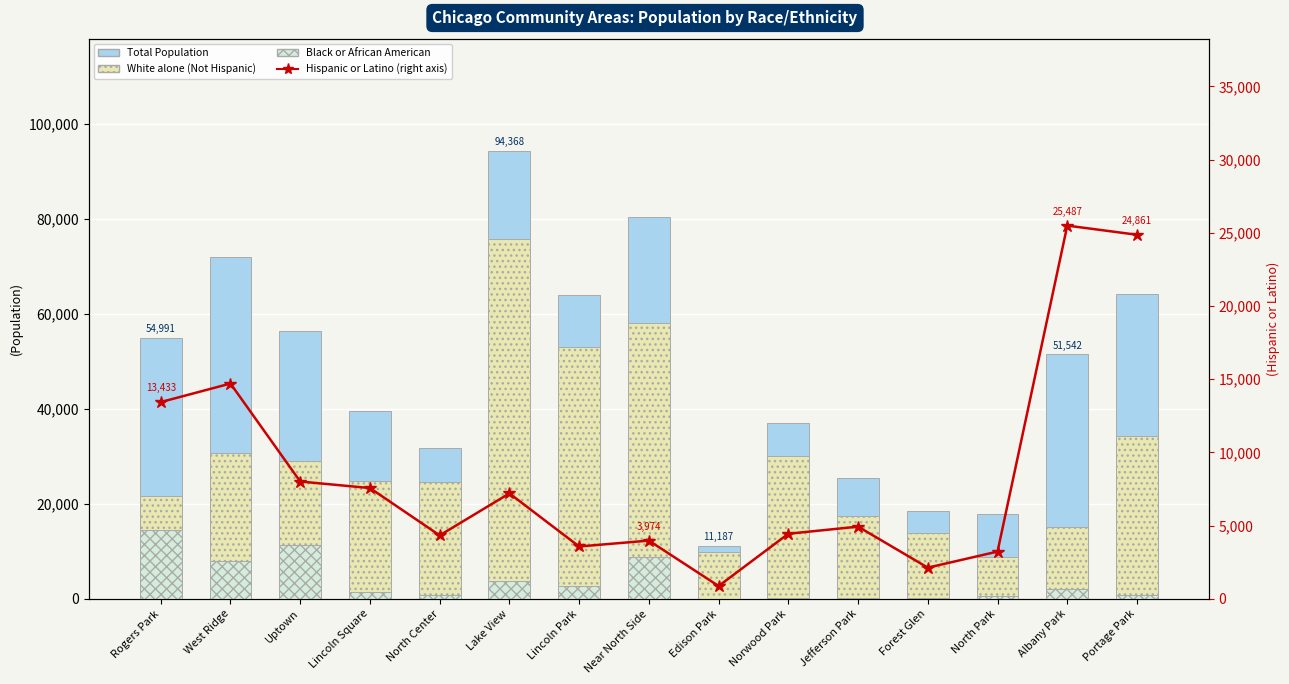

Between Lincoln Square and Norwood Park, which series saw the biggest shift?

Not Hispanic or Latino White alone